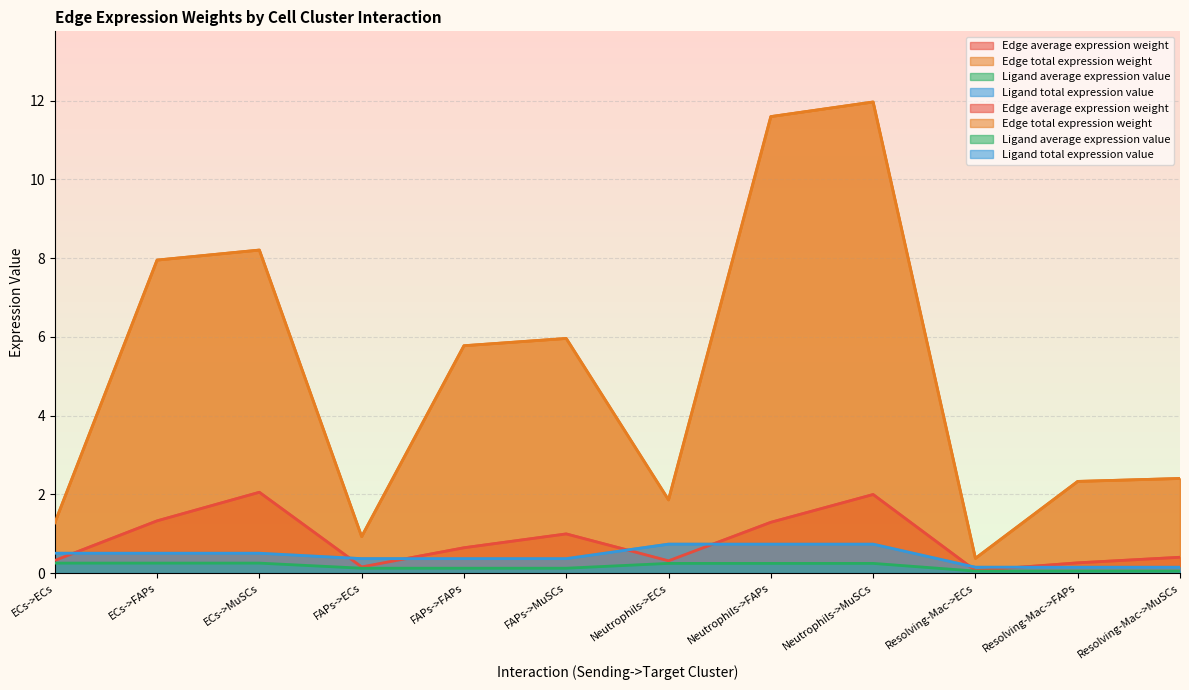

What are all the series names shown in the legend?

Edge average expression weight, Edge total expression weight, Ligand average expression value, Ligand total expression value